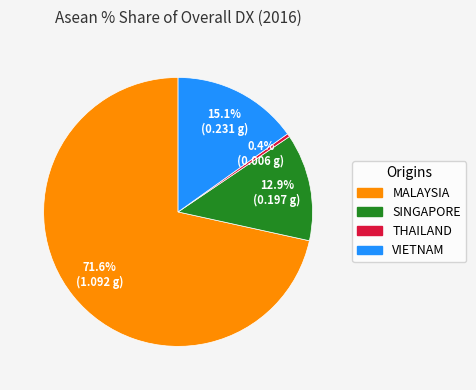

Which has a higher value, MALAYSIA or SINGAPORE?

MALAYSIA